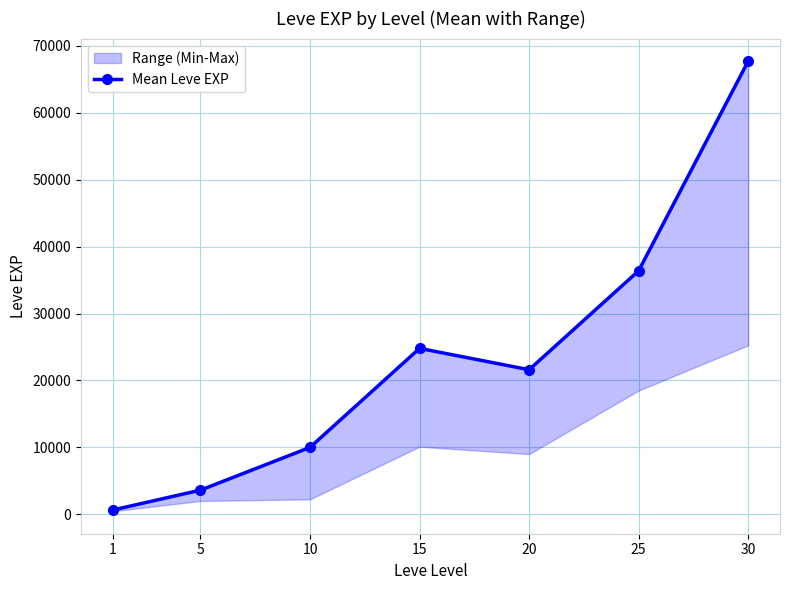

What is the change in value from 10 to 25?

+26400